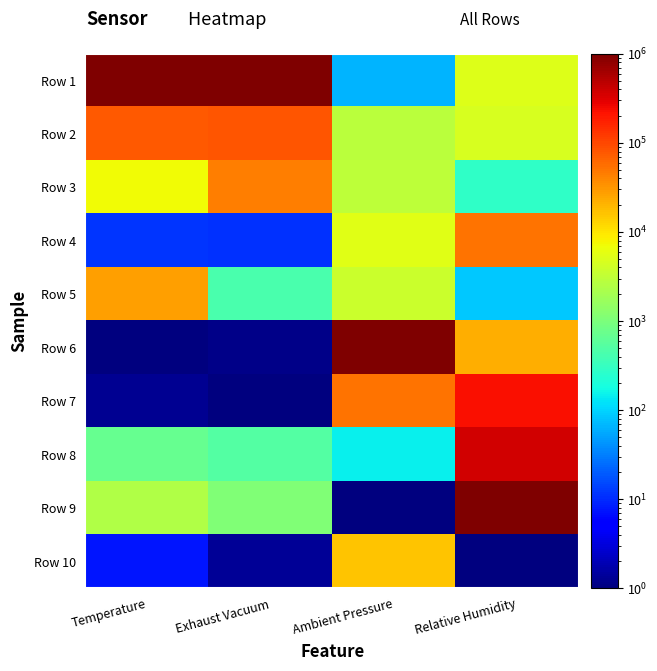

What is the spread (max minus min) of values at Relative Humidity?

999999.0